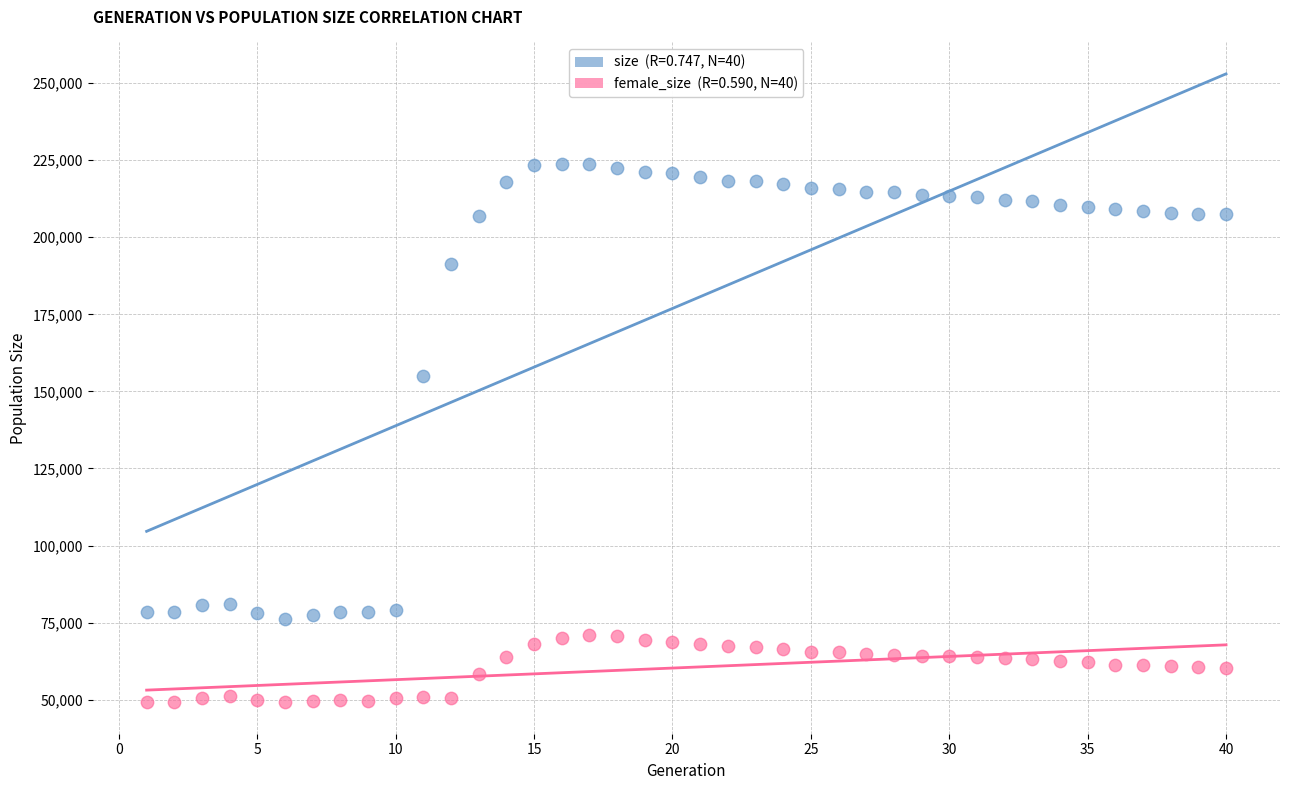

Across all series, what Y value is closest to 136505?

155067